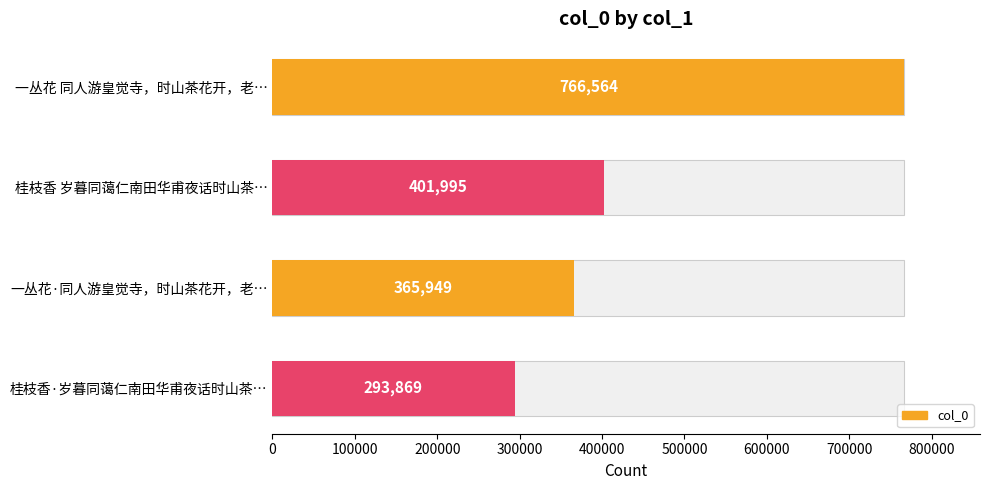

What is the maximum value shown in the chart?

766564